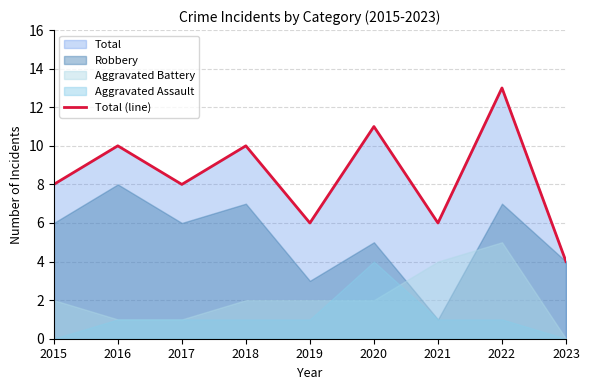

Reading right to left, transcribe all the data shown in this chart.

2023=4	2022=13	2021=6	2020=11	2019=6	2018=10	2017=8	2016=10	2015=8